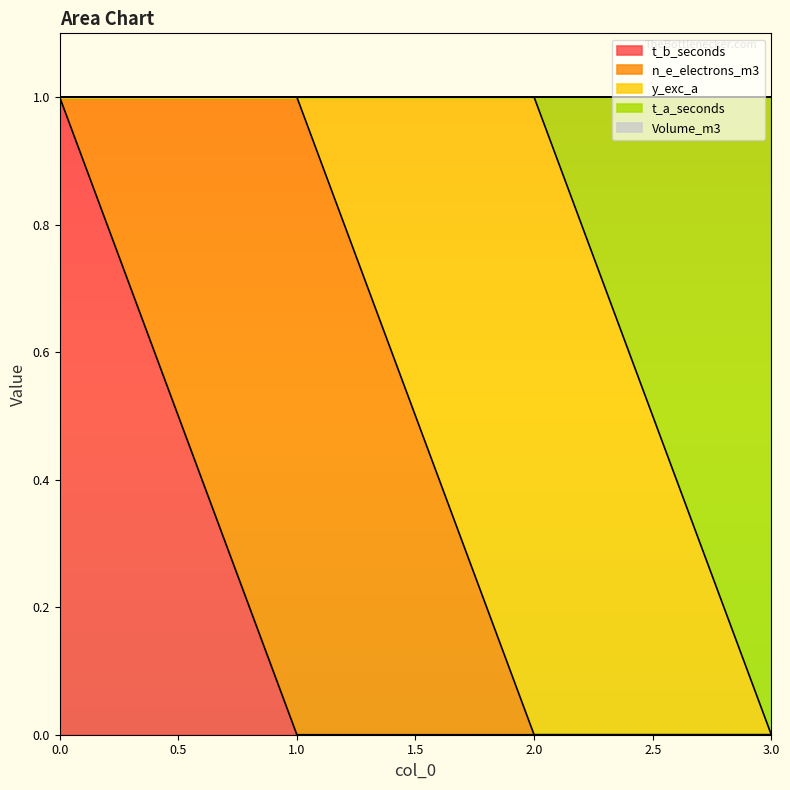

Does the chart display data point markers on the line(s)?

No